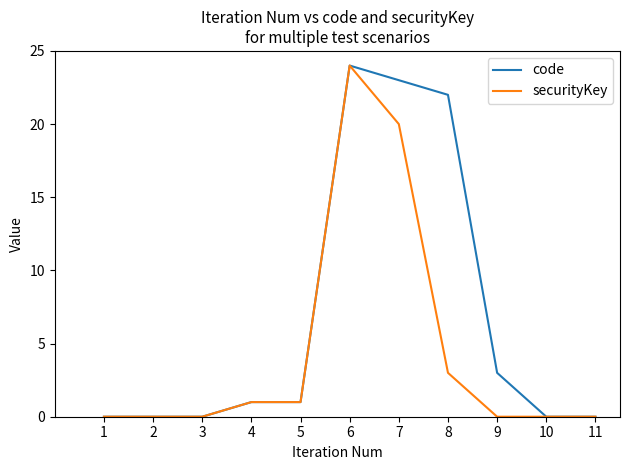

True or false: securityKey has a value of 0 at 2.

True